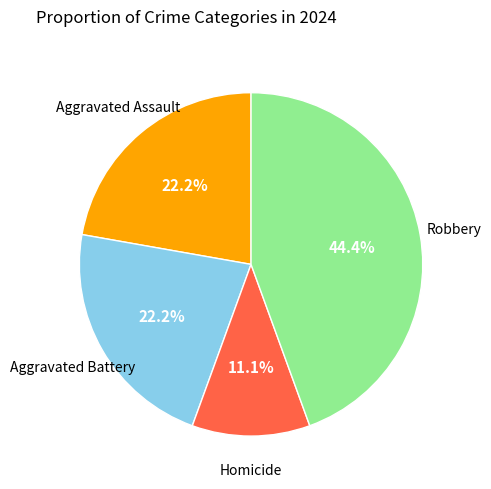

Does any single category account for the majority?

No